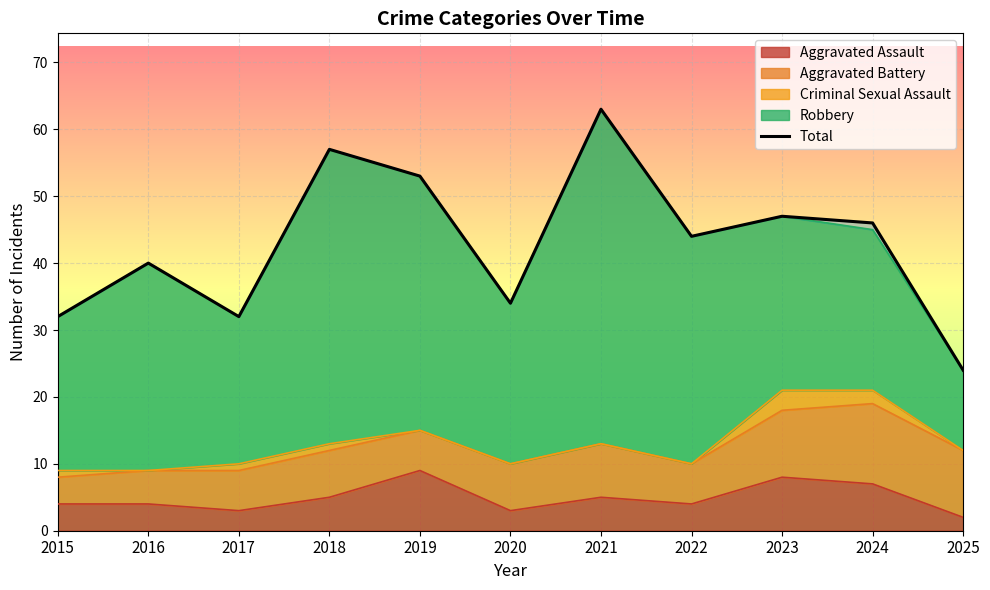

What is the change in value from 2017 to 2025?

-8